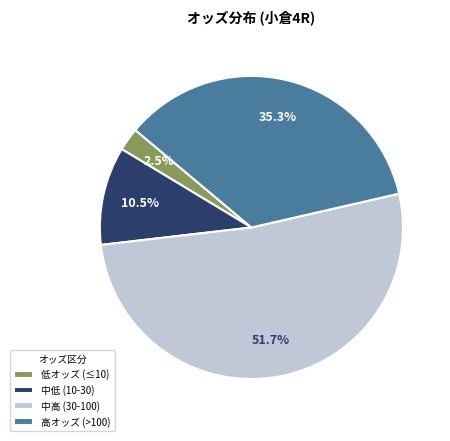

What is the majority slice?

中高 (30-100)